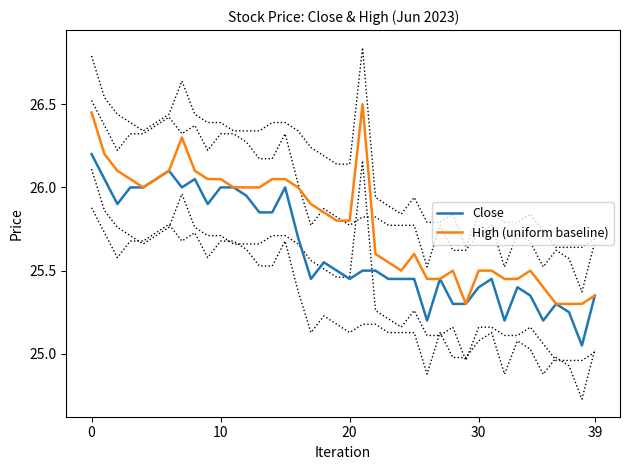

True or false: Close has more than 2 interior local peaks.

True